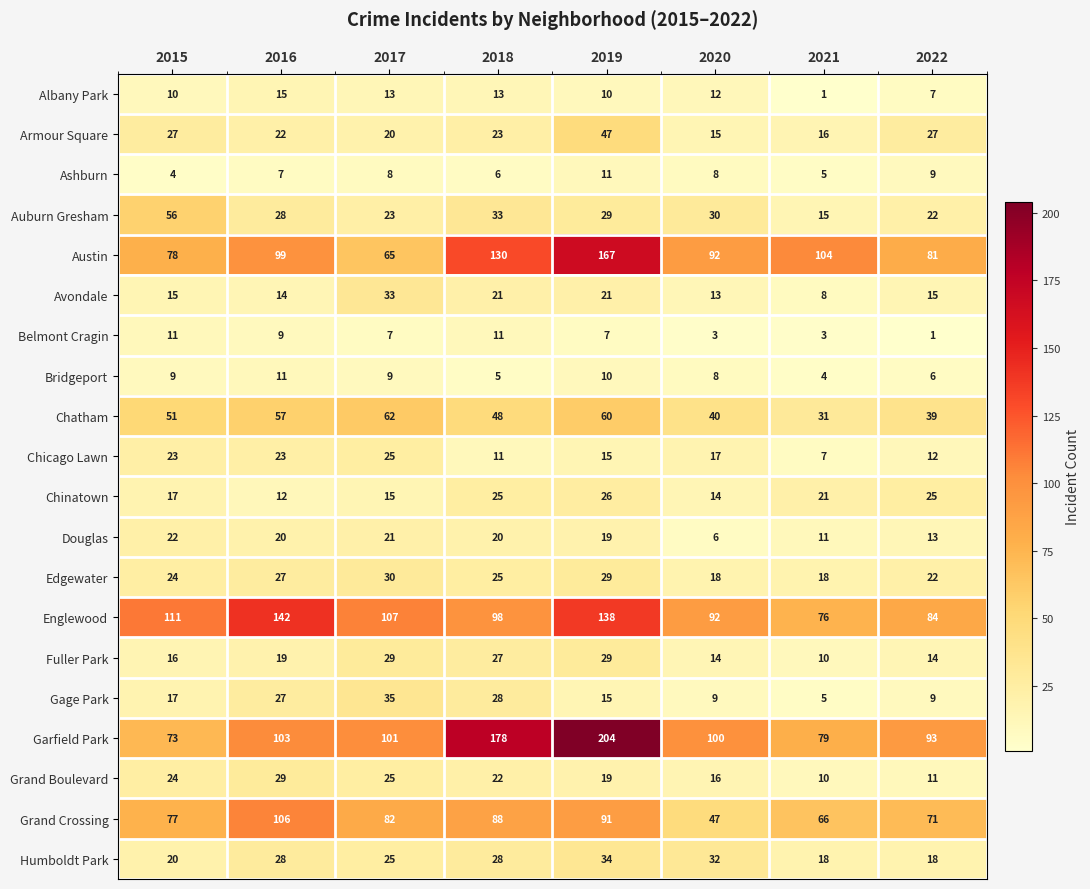

At how many categories does at least one series exceed 202?

1